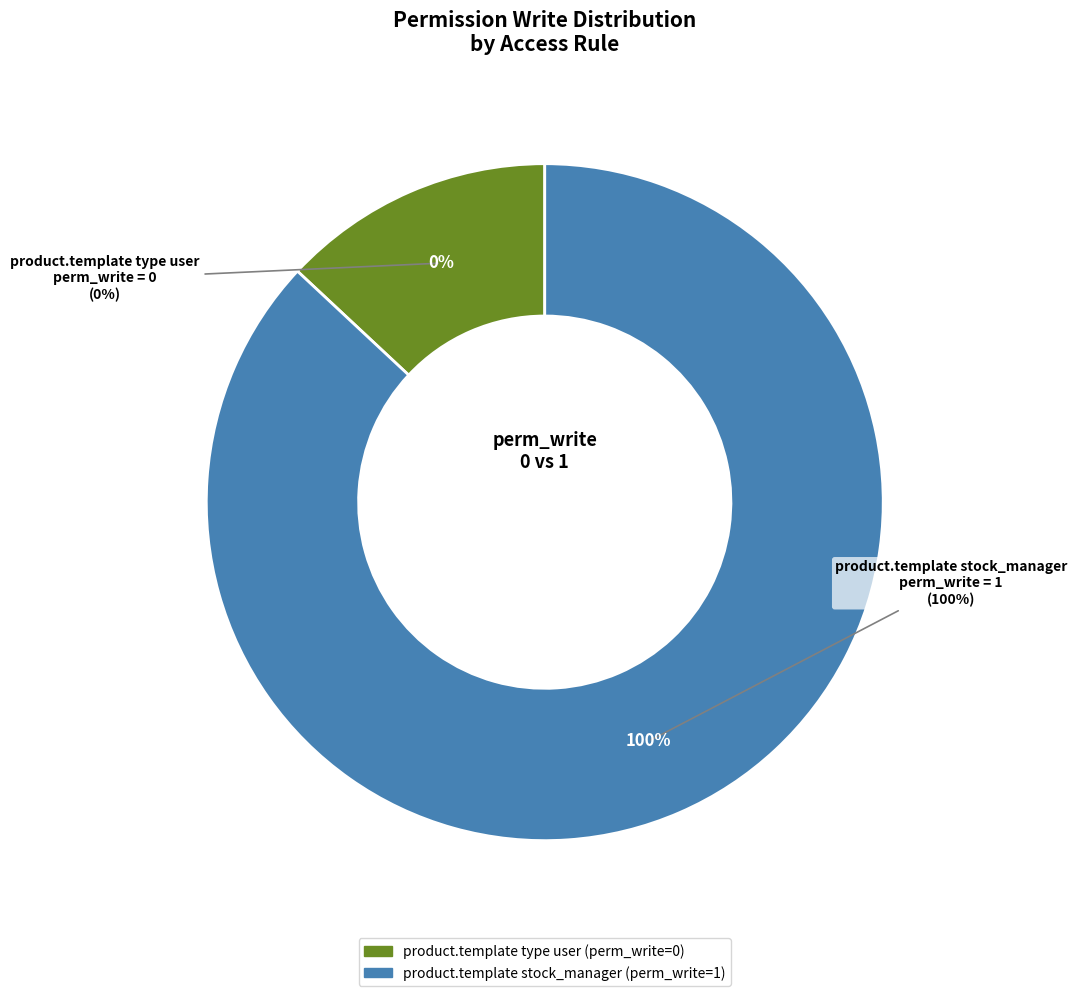

To the nearest percent, what is the combined percentage of access_product_template_type_user and access_product_template_type_manager?

100%